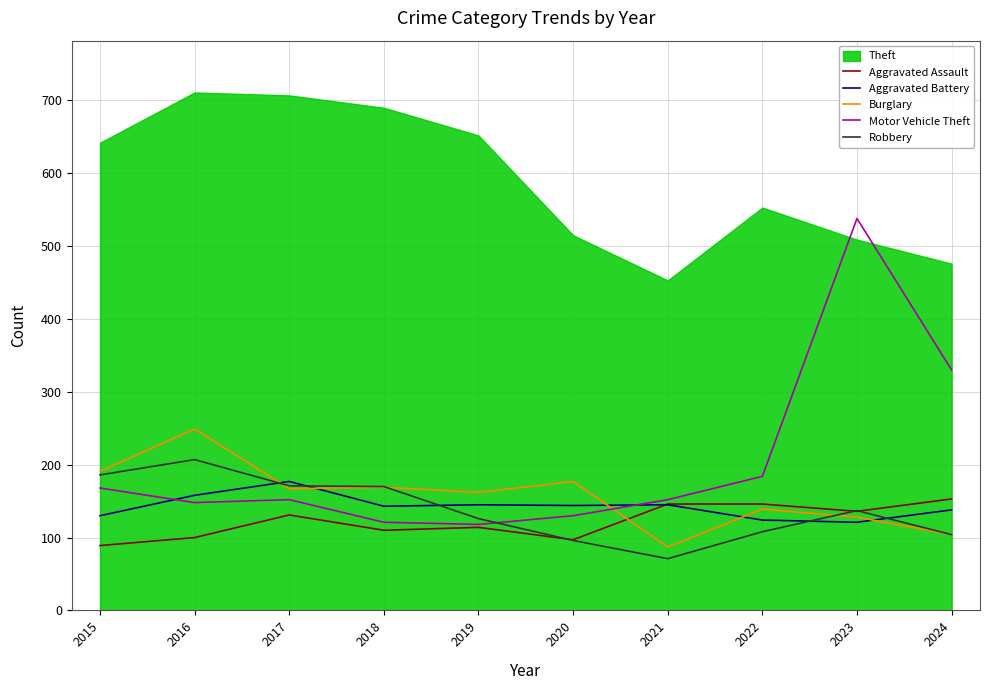

What is the value of the Robbery point at the 7th from the left?

71